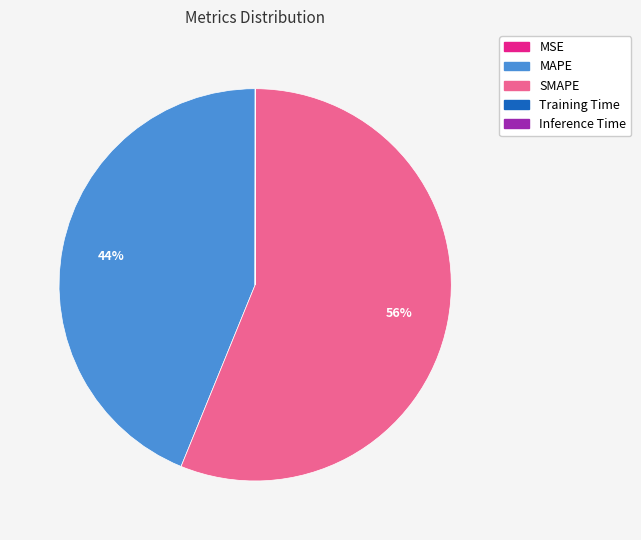

To the nearest percent, what is the difference between the MAPE and SMAPE slice percentages?

12%